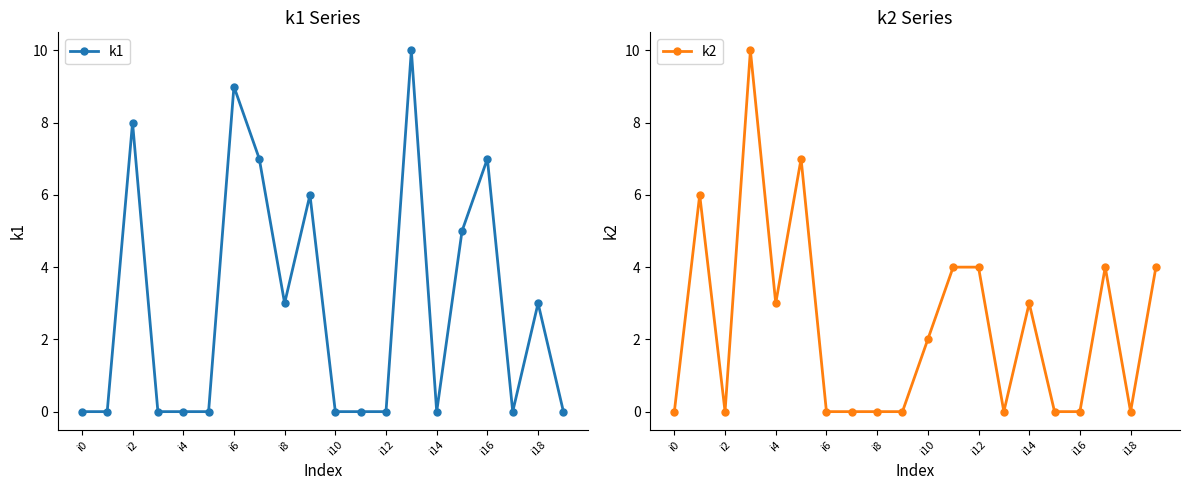

After their last crossing, which series has the higher values: k1 or k2?

k2